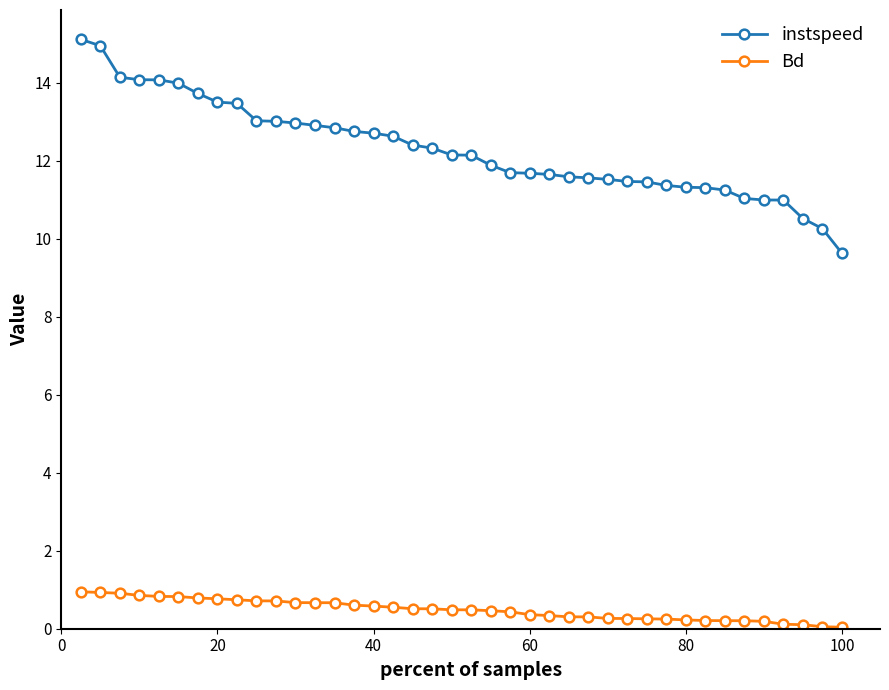

Which series has the widest spread of values?

instspeed